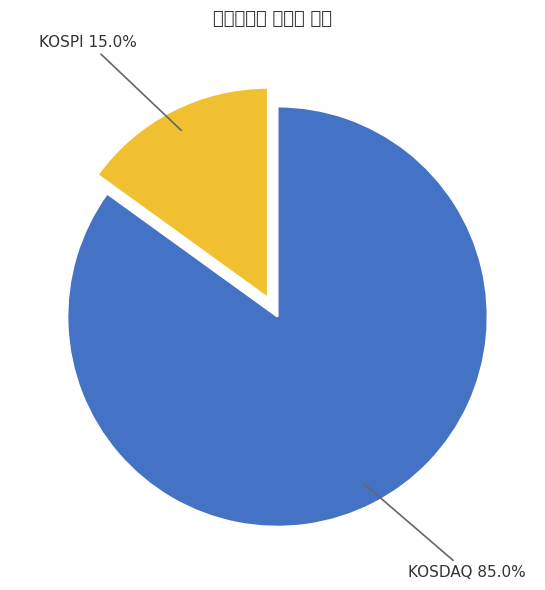

Which has a higher value, KOSPI or KOSDAQ?

KOSDAQ